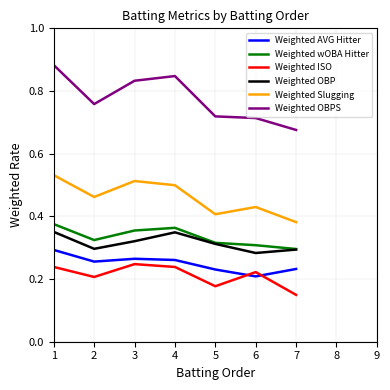

Which has a higher value, 9 or 4?

4